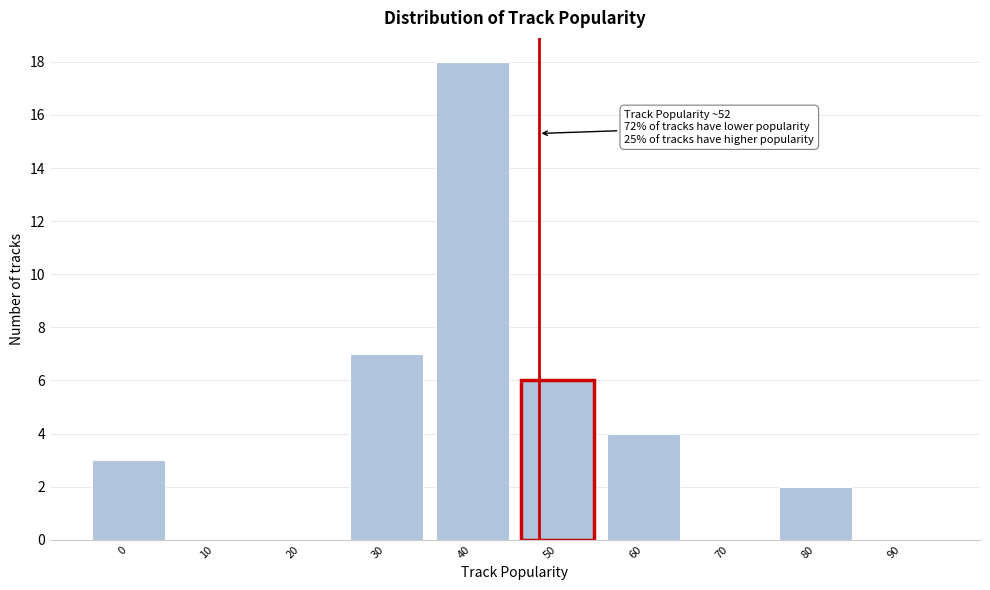

Reading left to right, what are all the values shown in this chart?

0=3	10=0	20=0	30=7	40=18	50=6	60=4	70=0	80=2	90=0